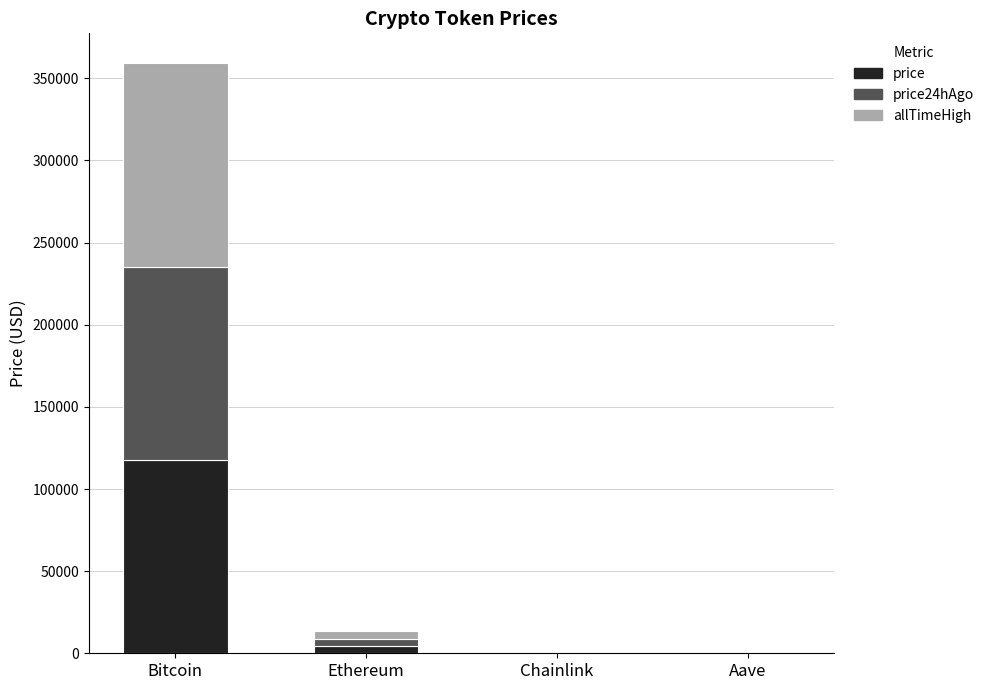

At which category is the sum across all series the highest?

Bitcoin